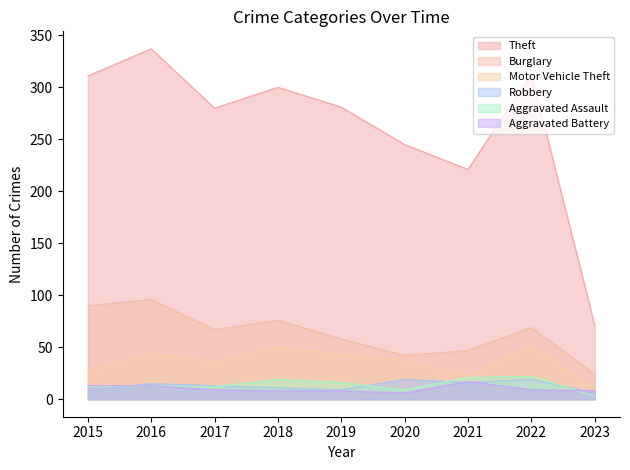

In Burglary, how many points are lower than both neighbors (excluding endpoints)?

2